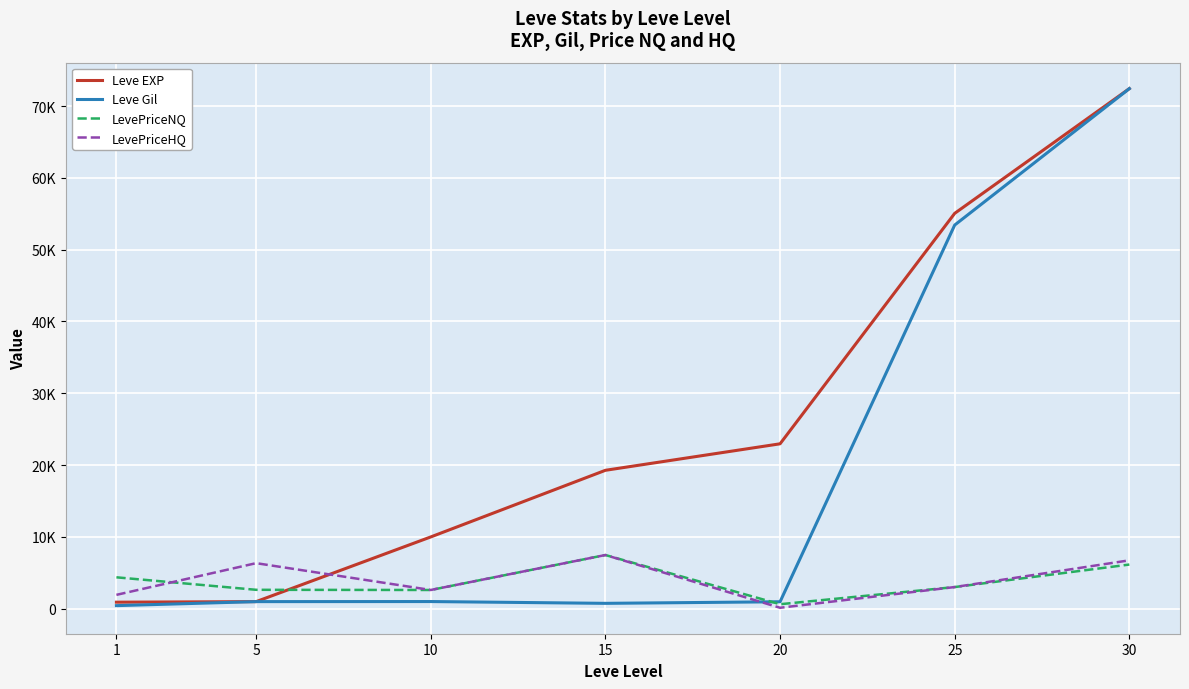

Is this an area chart (filled region under the line)?

No